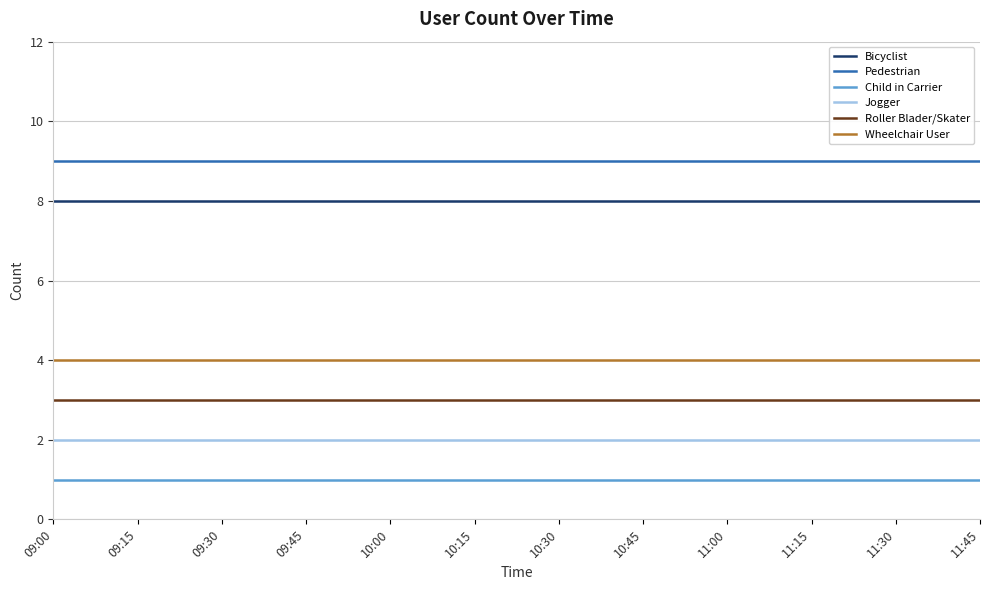

What position from the right is 10:15?

7